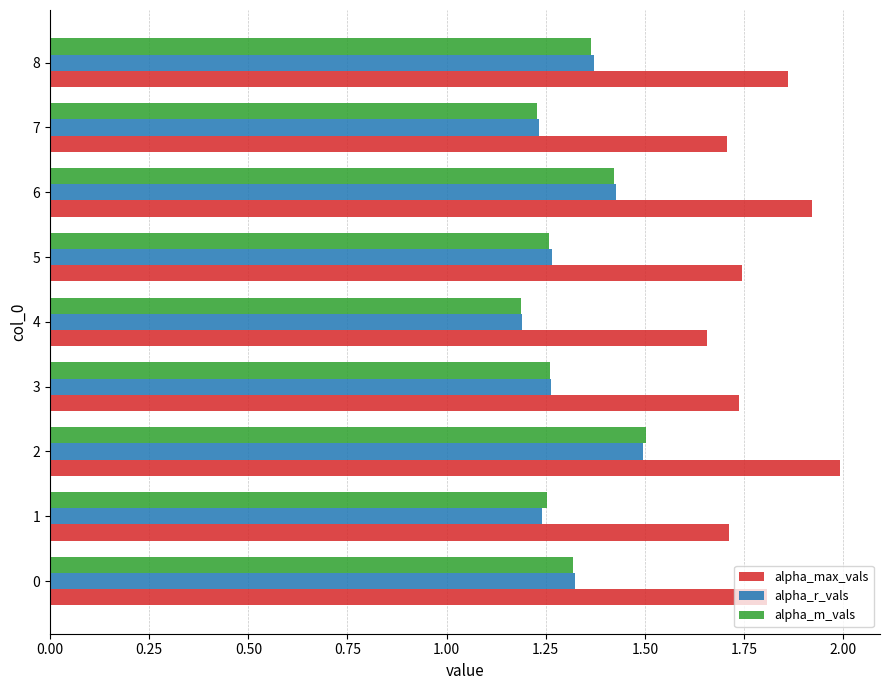

Is the value of alpha_r_vals at 0 greater than the value of alpha_max_vals at 7?

No